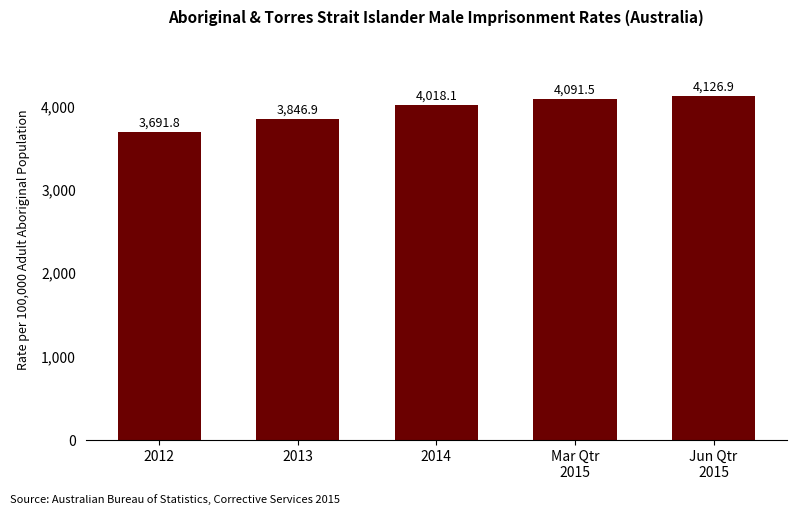

What is the difference between the maximum and minimum values?

435.1